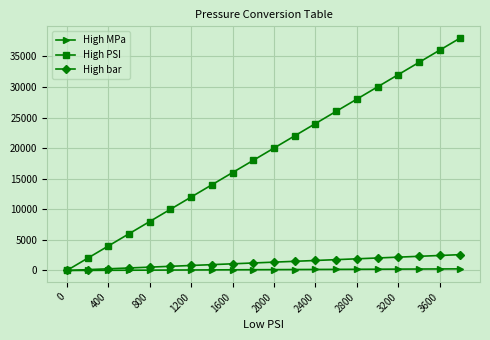

What is the value of the High MPa point at the 12th from the left?

151.7